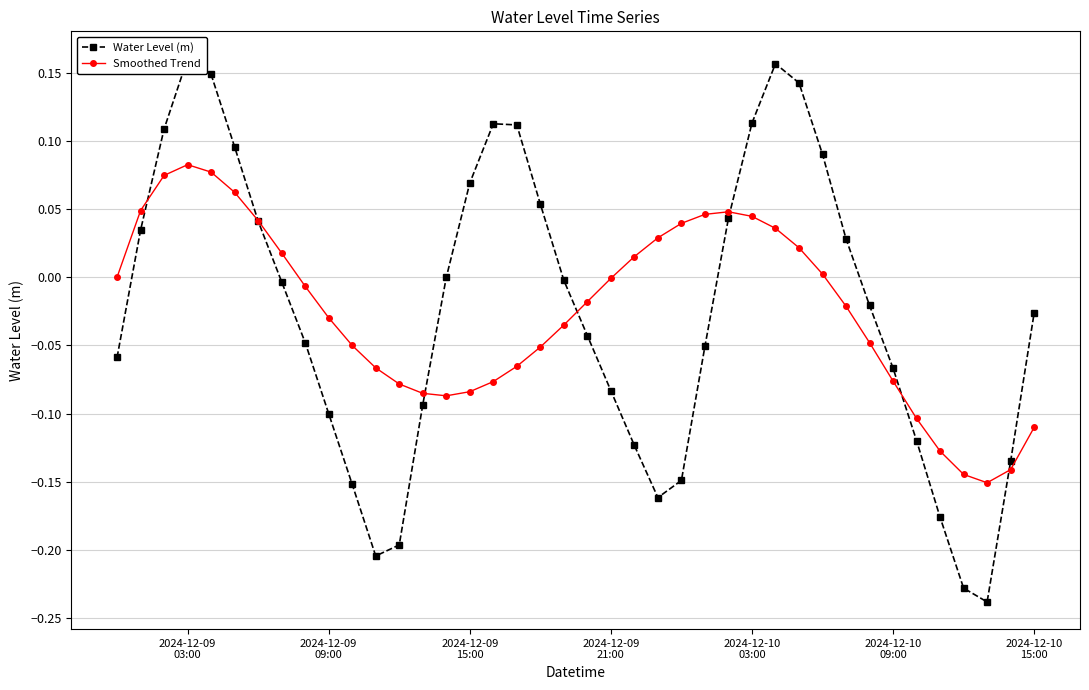

How many series are shown in this chart?

2